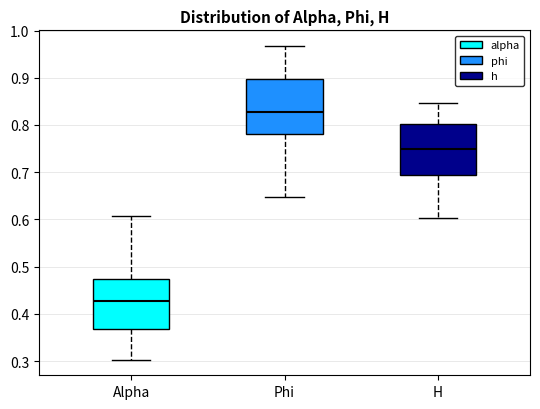

Reading left to right, transcribe this box plot: for each box, give where its median line is, the range the box spans, and where its two whiskers end, as read against the y-axis. The values are not printed on the chart, so give them approximately, as read against the axis.

Alpha: median 0.43, box 0.37 to 0.47, whiskers 0.30 to 0.61
Phi: median 0.83, box 0.78 to 0.90, whiskers 0.65 to 0.97
H: median 0.75, box 0.69 to 0.80, whiskers 0.60 to 0.85